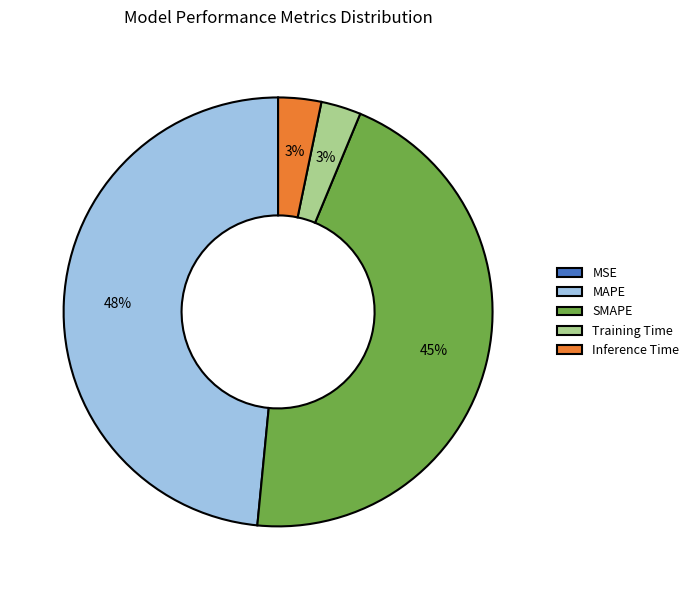

Combined, do Inference Time and MAPE account for over 50%?

Yes